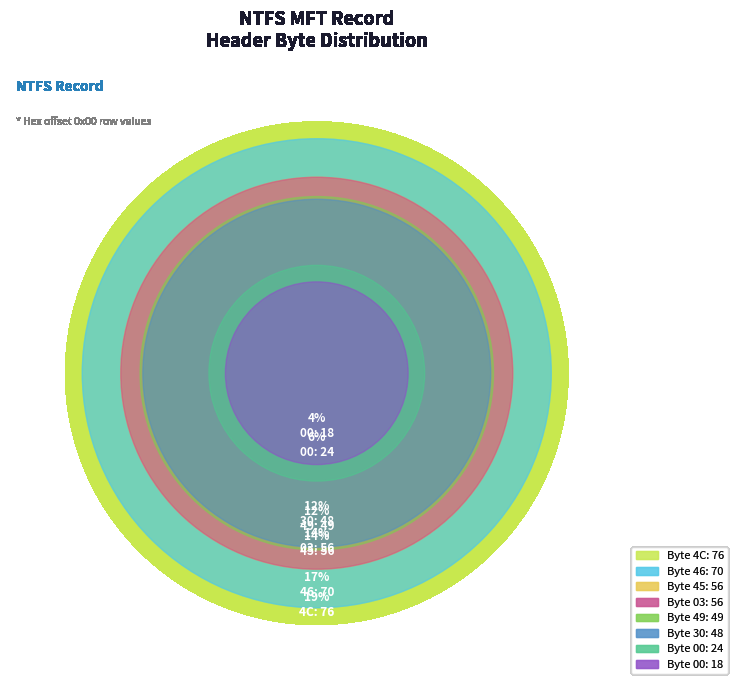

Which slice is the largest?

4C